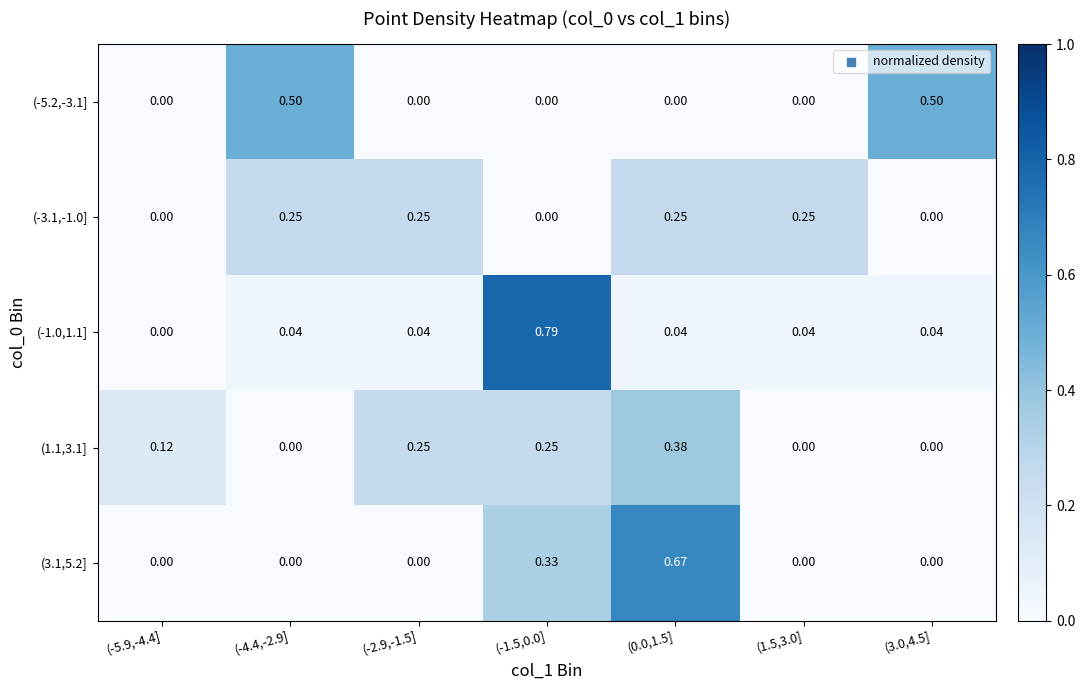

What is the total value across all series at (3.0,4.5]?

0.5